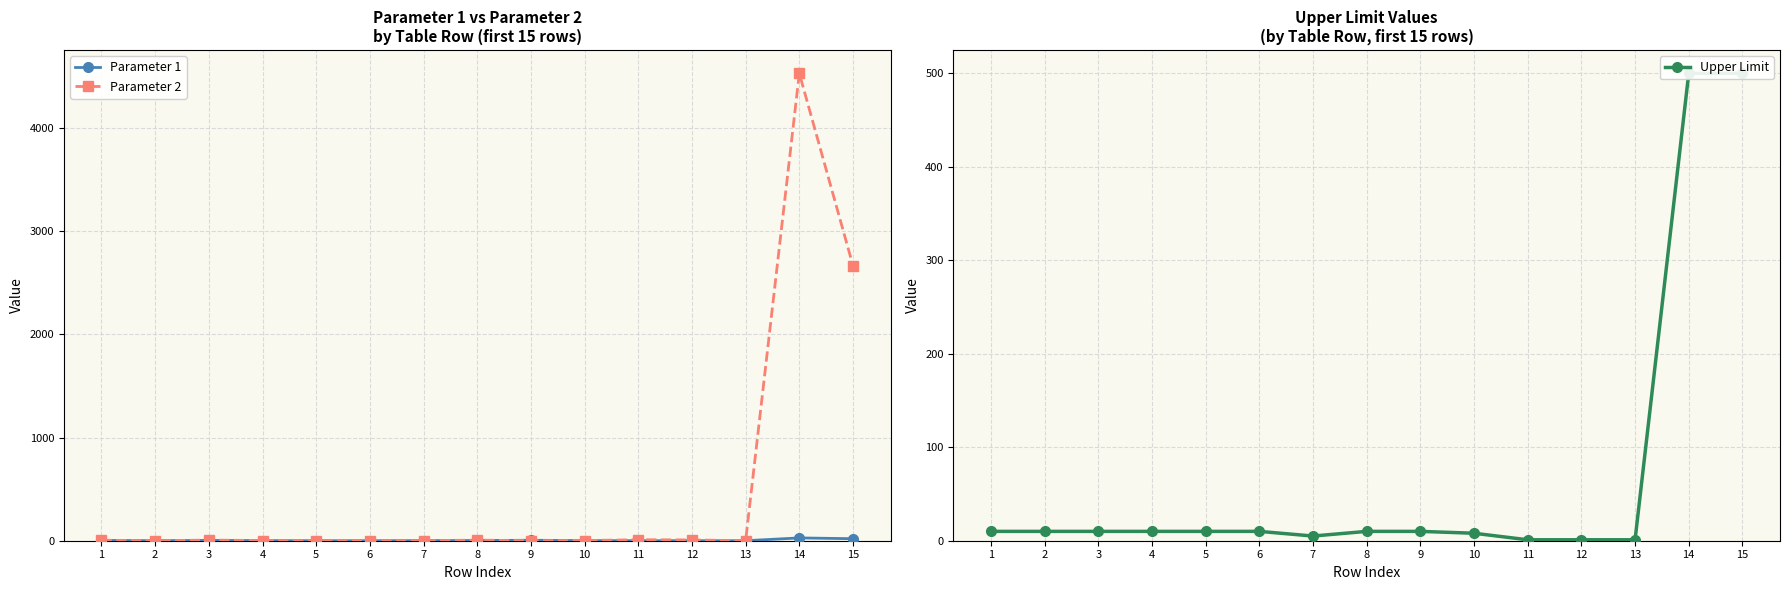

Between 1 and 10, which series saw the biggest shift?

Parameter 2